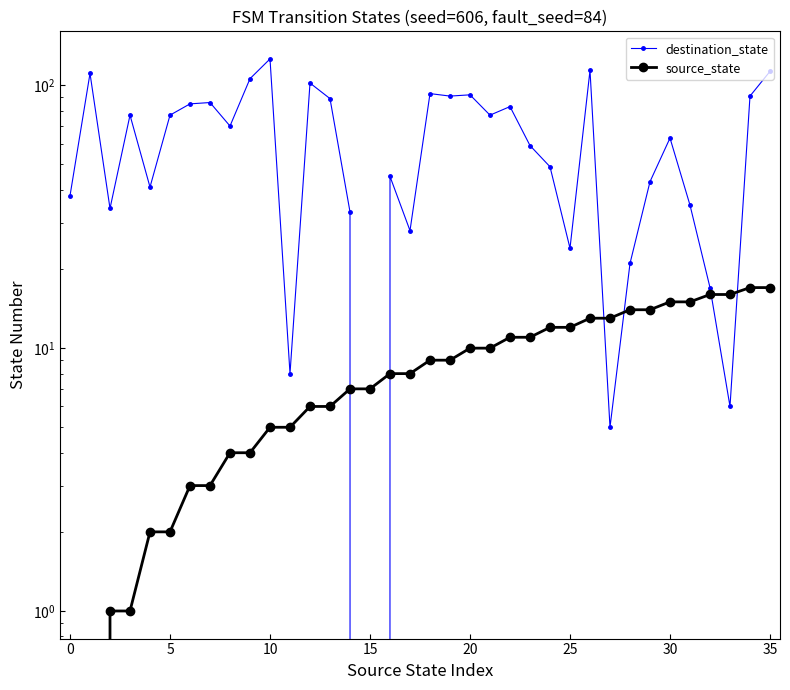

How many series are shown in this chart?

2